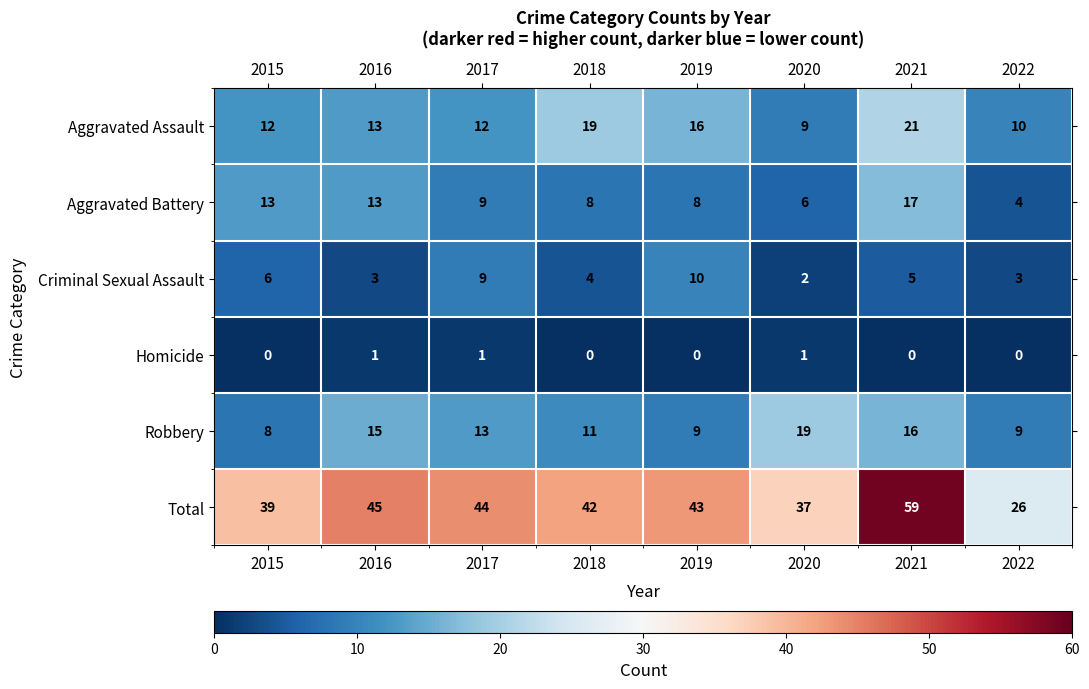

What is the total value across all series at 2015?

78